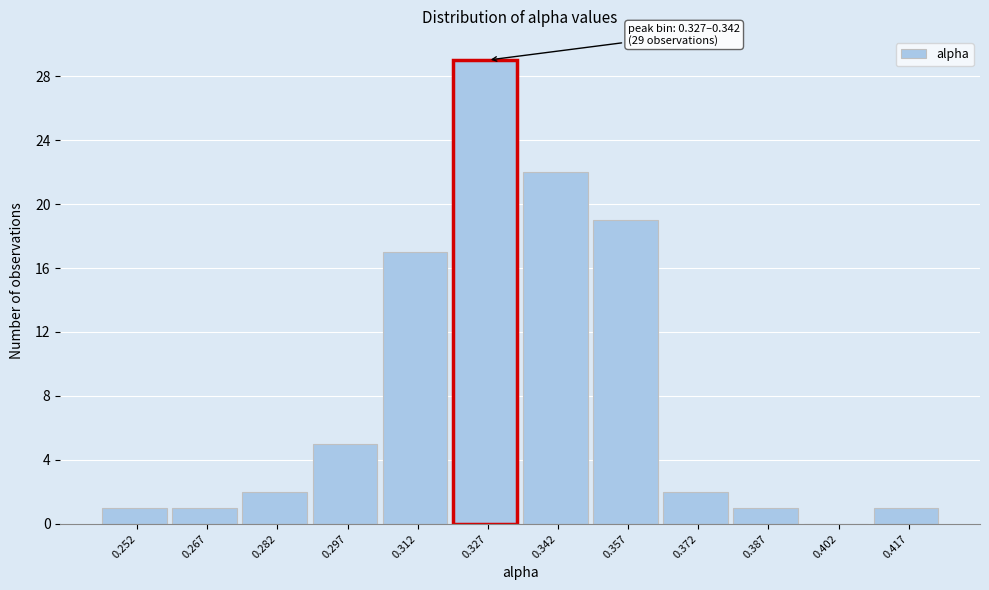

Reading left to right, what are all the values shown in this chart?

0.252=1	0.267=1	0.282=2	0.297=5	0.312=17	0.327=29	0.342=22	0.357=19	0.372=2	0.387=1	0.402=0	0.417=1